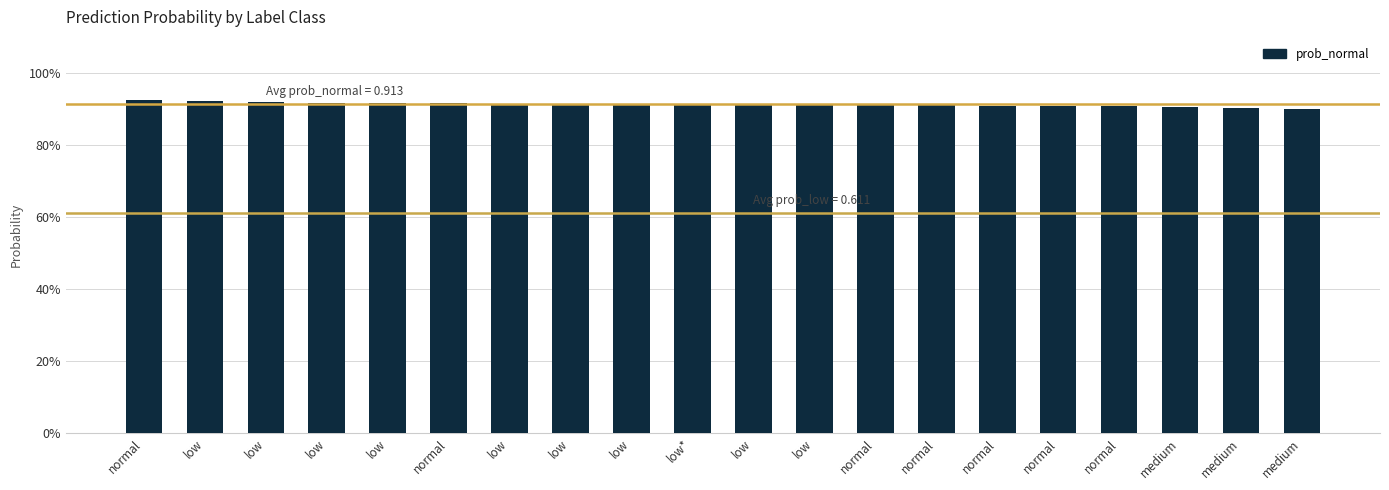

Is it true that the value at medium is 1.6?

False